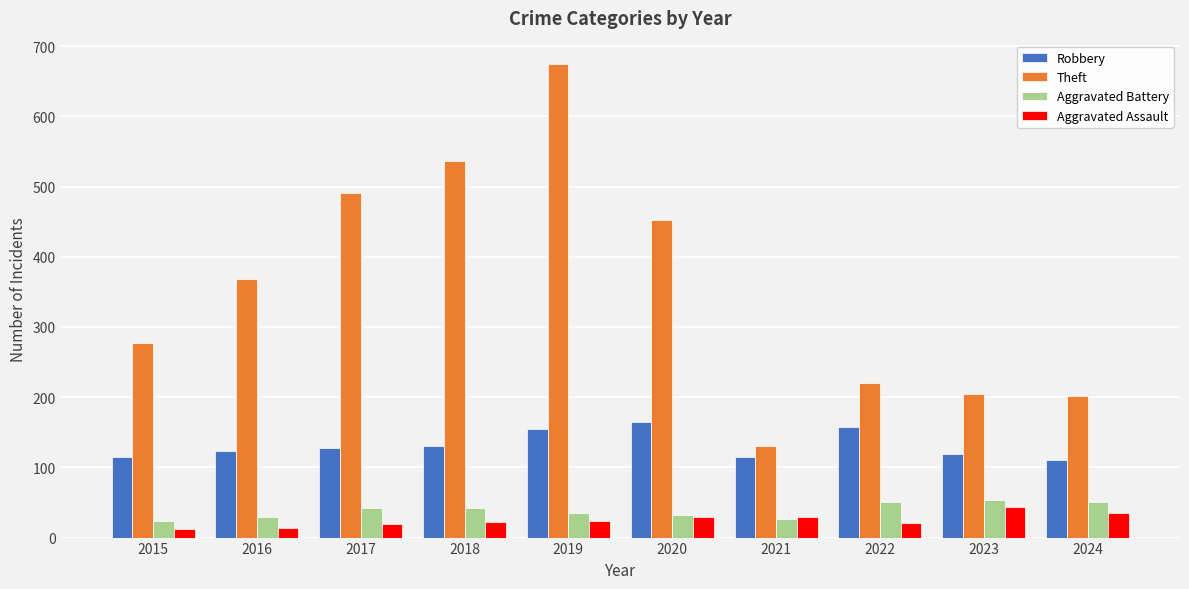

How many groups of bars are there?

10